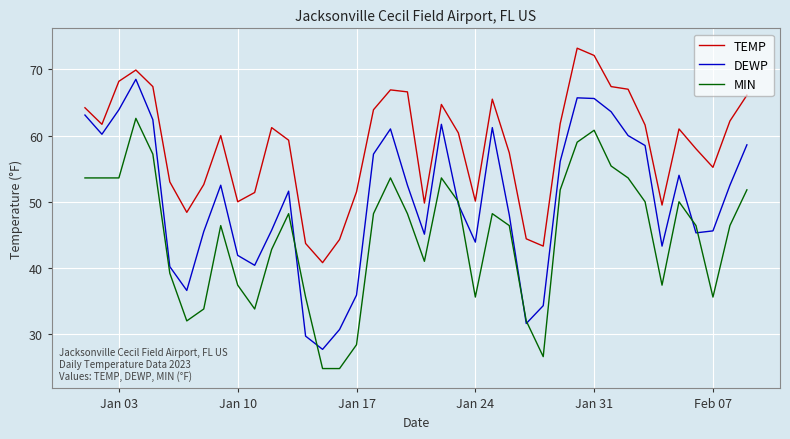

True or false: DEWP and TEMP intersect in this chart.

False